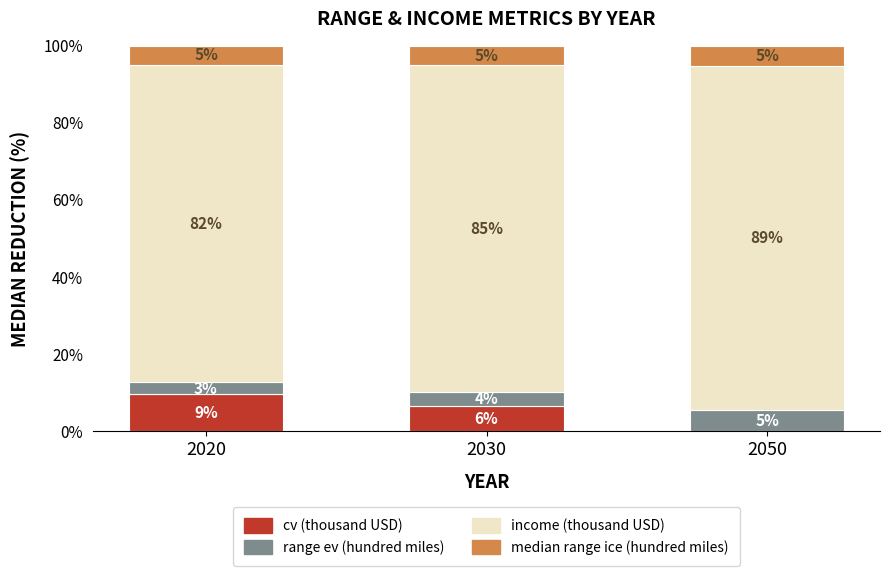

Are the bars horizontal?

No